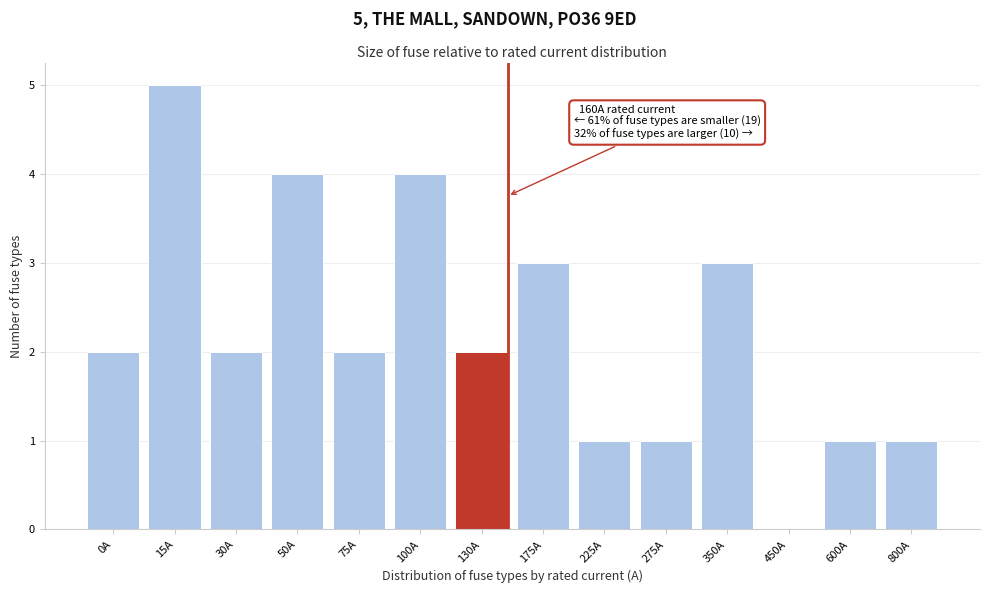

Reading left to right, extract all data points from this chart.

0A=2	15A=5	30A=2	50A=4	75A=2	100A=4	130A=2	175A=3	225A=1	275A=1	350A=3	450A=0	600A=1	800A=1